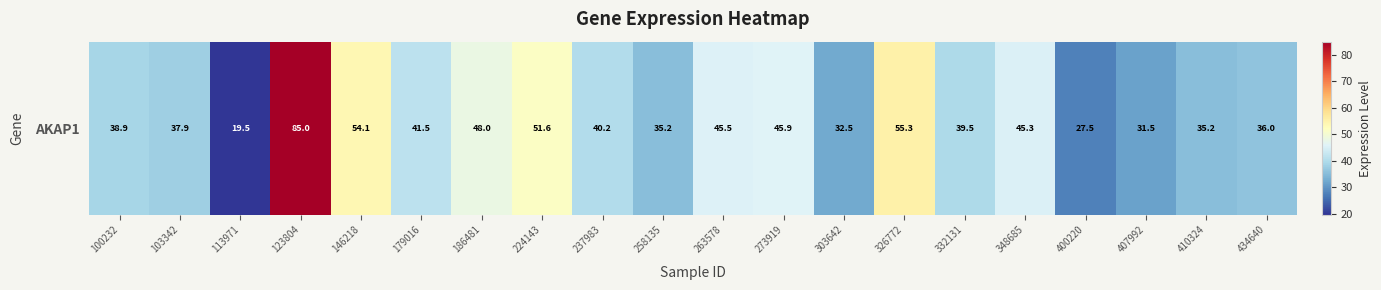

Which category has the highest value across all series?

123804